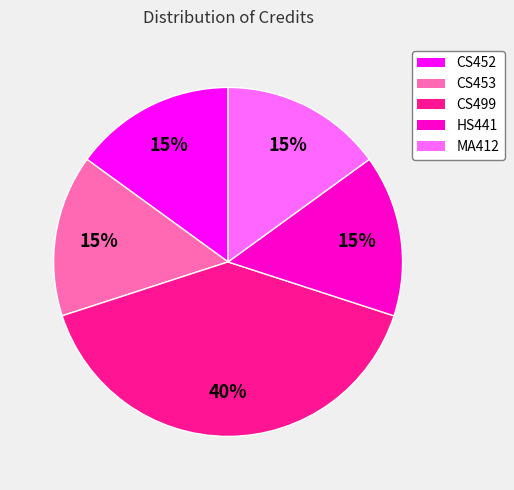

To the nearest percent, what is the difference between the largest and smallest slice percentages?

25%